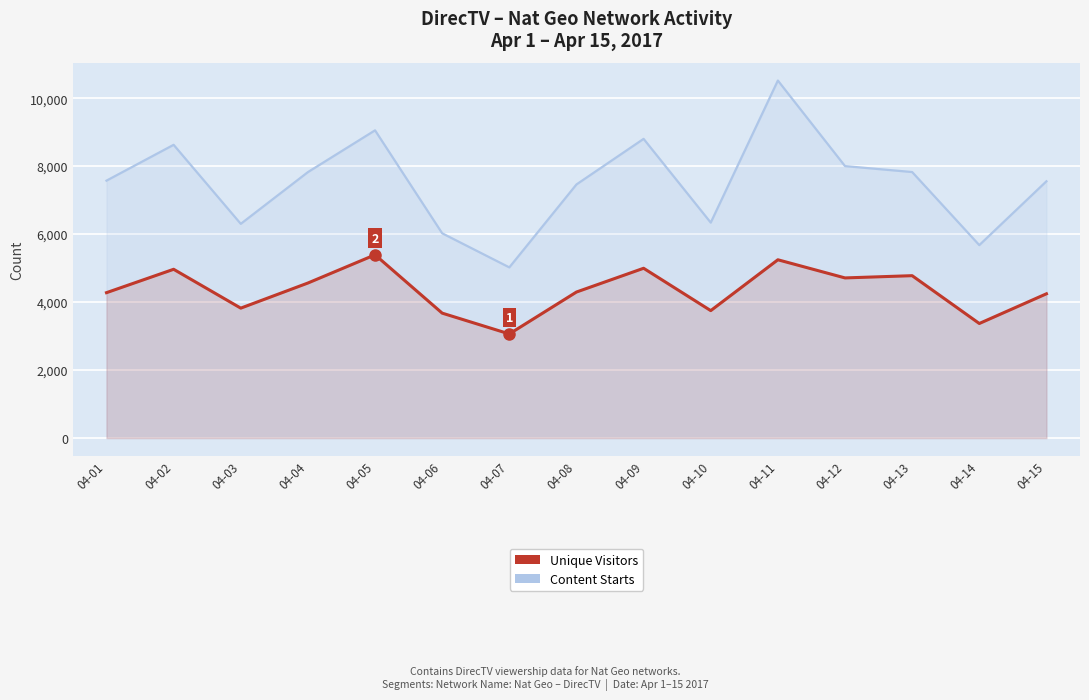

What is the difference between the second highest and second lowest values in the Unique Visitors series?

1875